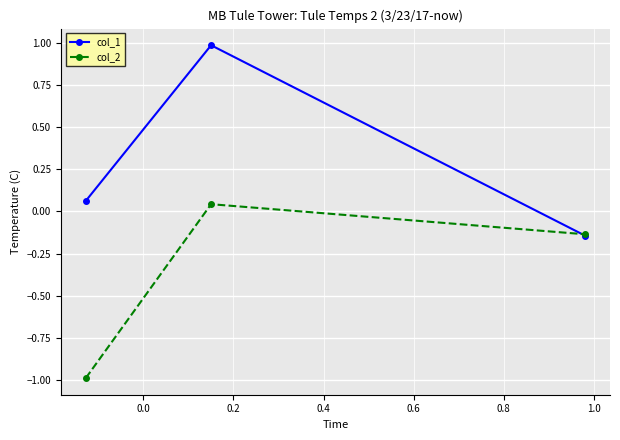

Does the chart have visible grid lines?

Yes